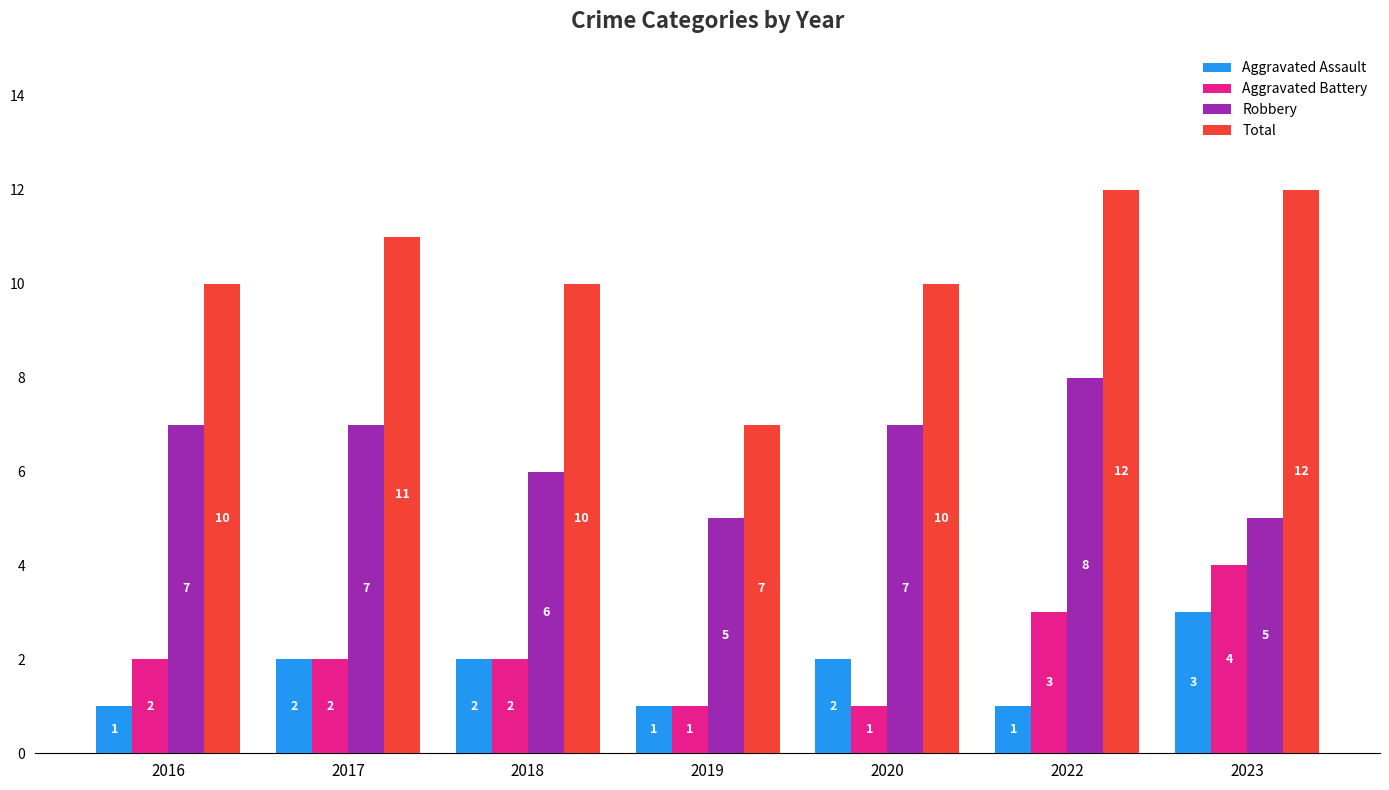

Which category has the highest value in the Robbery series?

2022